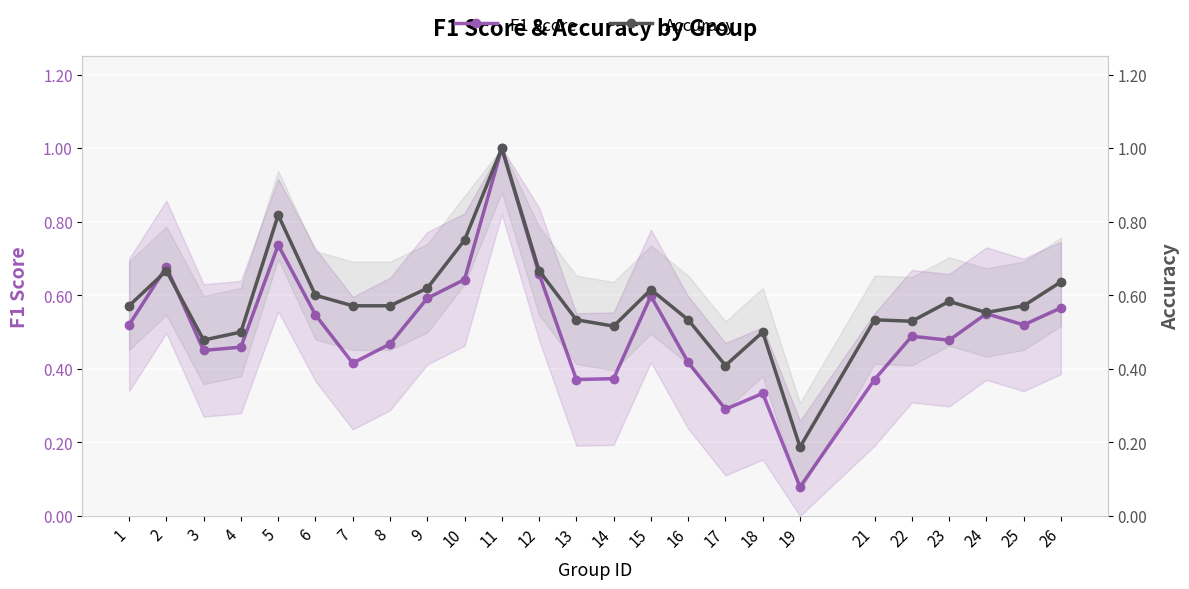

Reading left to right, transcribe all the data shown in this chart.

F1 Score: 1=0.5	2=0.7	3=0.5	4=0.5	5=0.7	6=0.5	7=0.4	8=0.5	9=0.6	10=0.6	11=1.0	12=0.7	13=0.4	14=0.4	15=0.6	16=0.4	17=0.3	18=0.3	19=0.1	21=0.4	22=0.5	23=0.5	24=0.6	25=0.5	26=0.6
Accuracy: 1=0.6	2=0.7	3=0.5	4=0.5	5=0.8	6=0.6	7=0.6	8=0.6	9=0.6	10=0.8	11=1.0	12=0.7	13=0.5	14=0.5	15=0.6	16=0.5	17=0.4	18=0.5	19=0.2	21=0.5	22=0.5	23=0.6	24=0.6	25=0.6	26=0.6